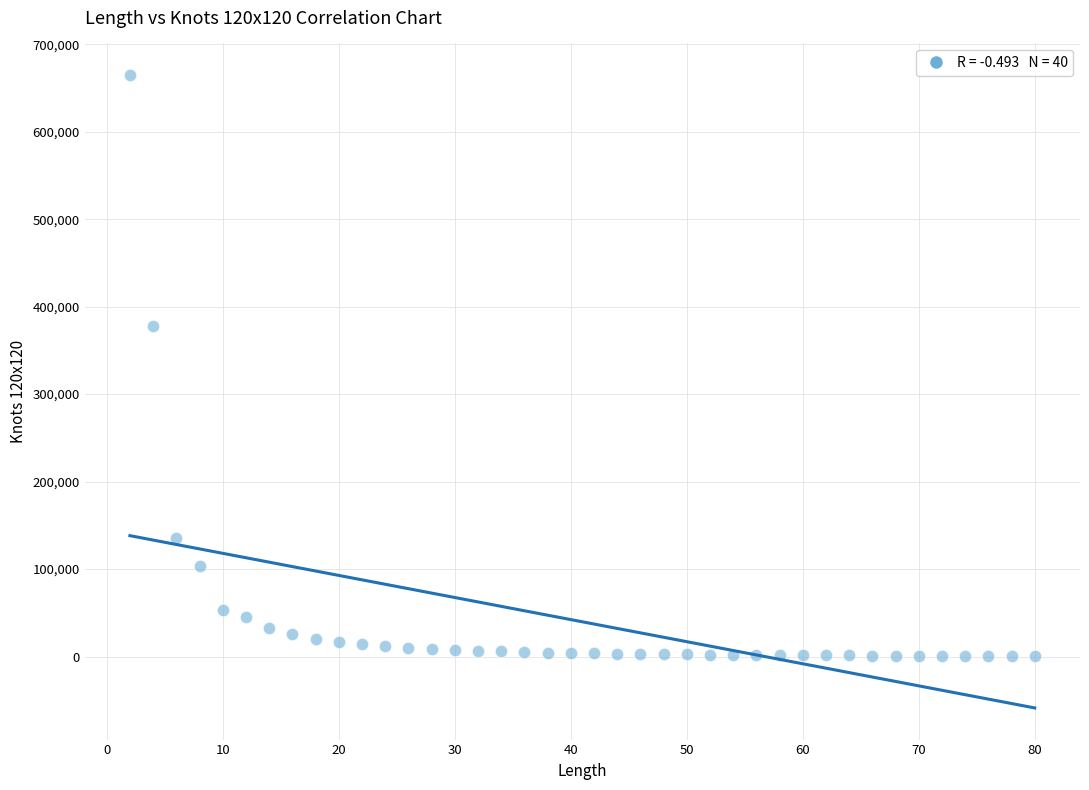

What Y value in the scatter plot is closest to 332675?

378217